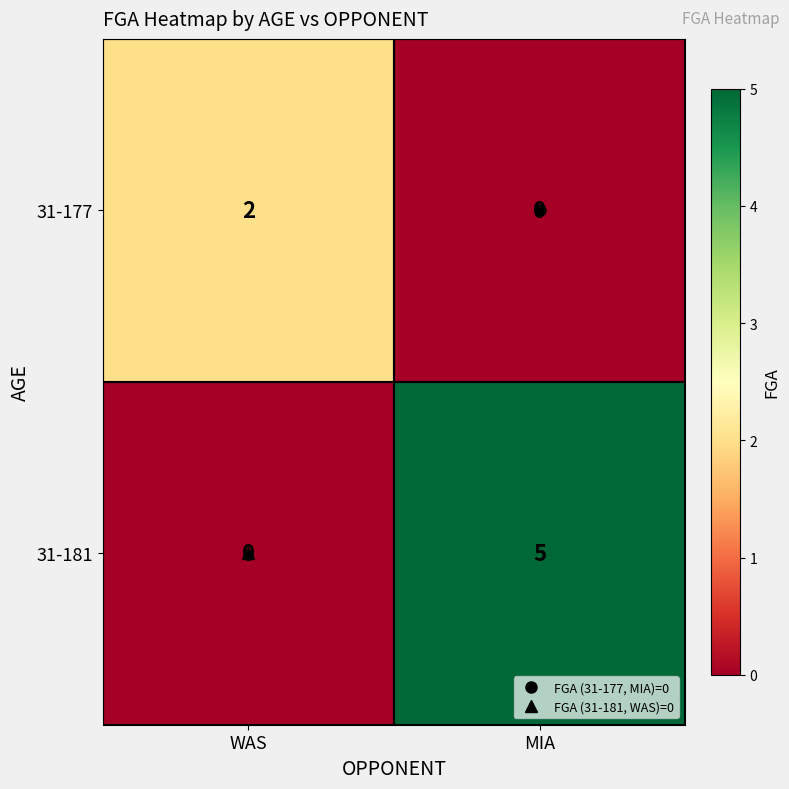

Which category has the highest value across all series?

MIA